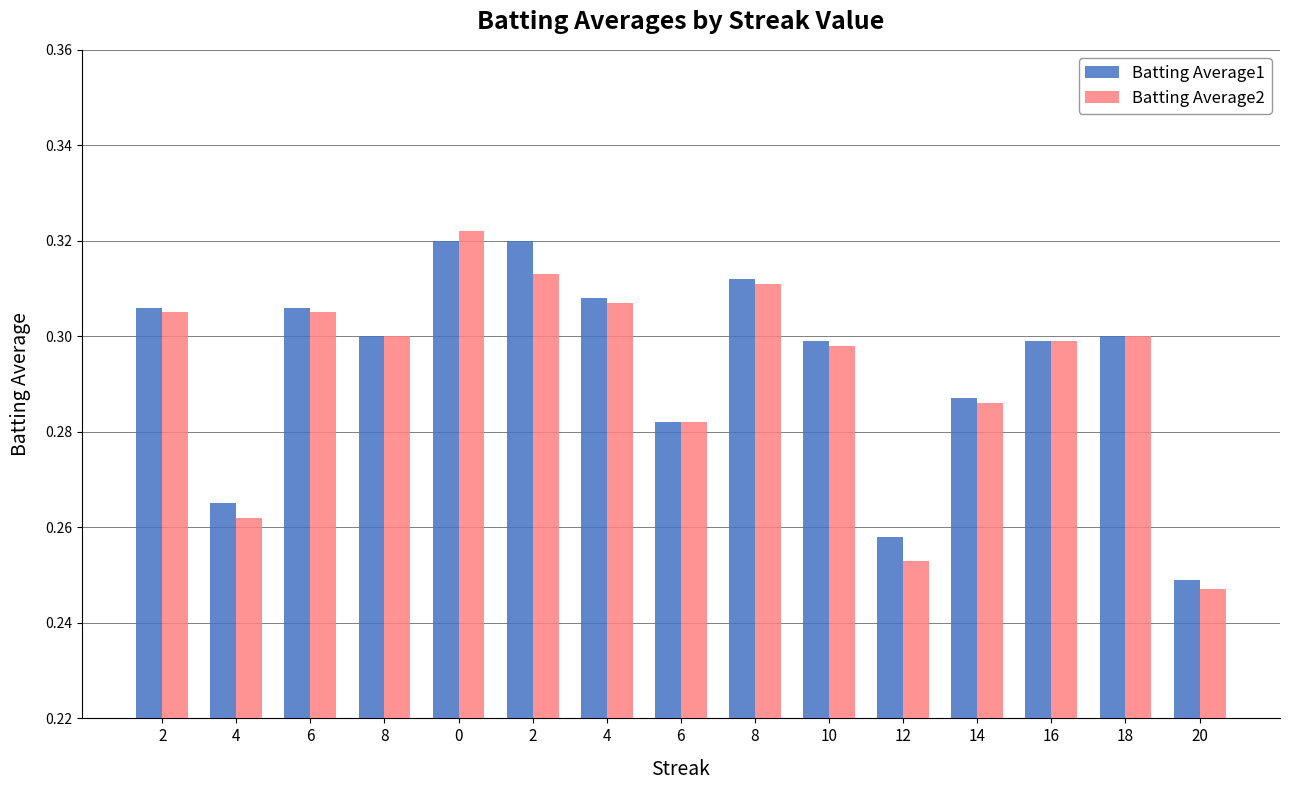

How many bars are there in each group?

2